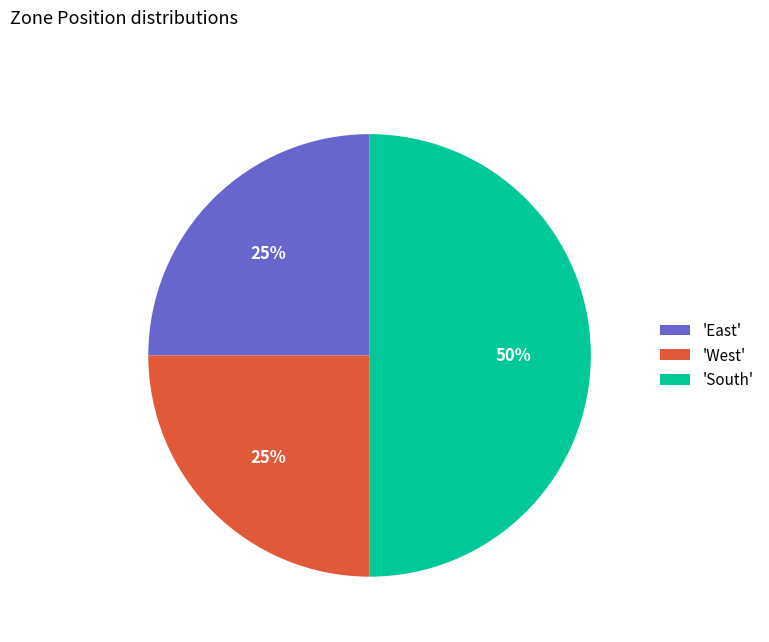

Which has a higher value, 'East' or 'South'?

'South'